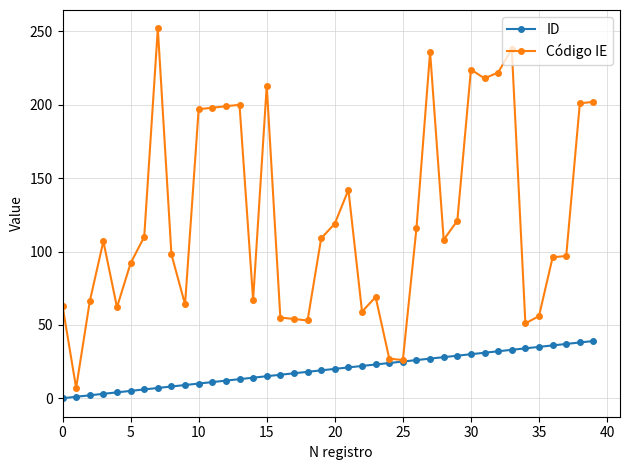

List the series in order of their peak value, highest first.

Código IE, ID